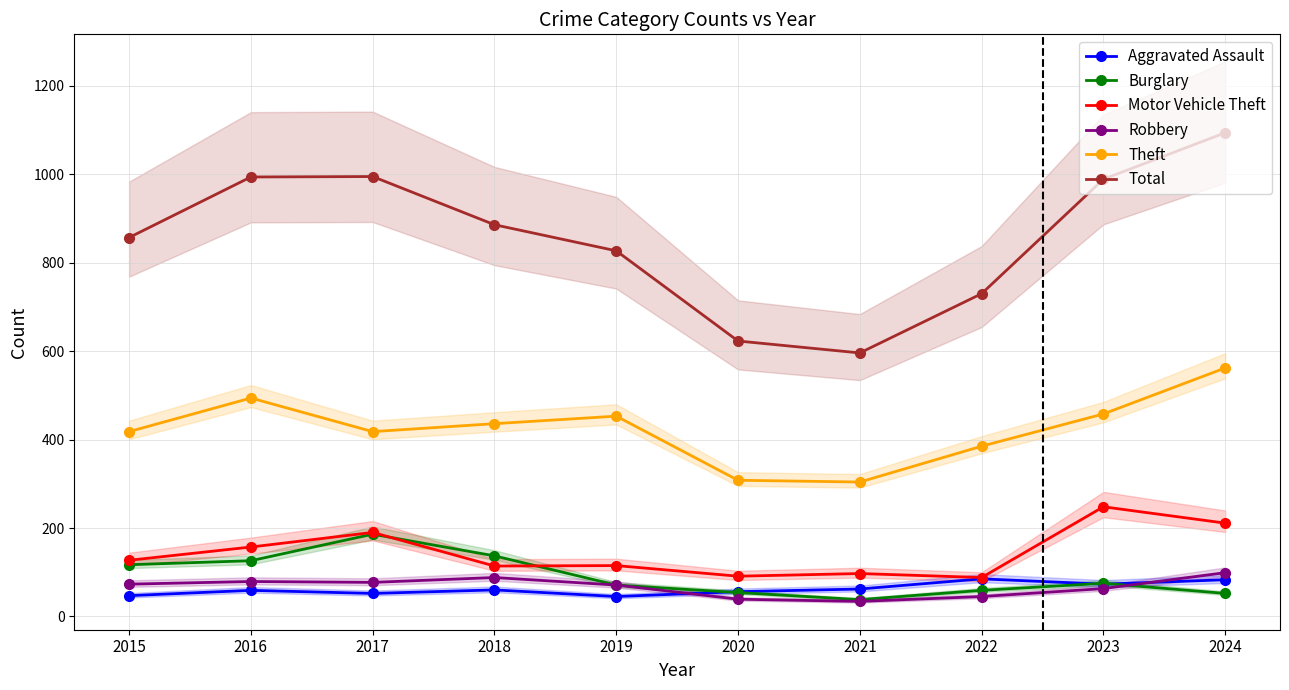

What is the approximate value of Motor Vehicle Theft at 2016?

157